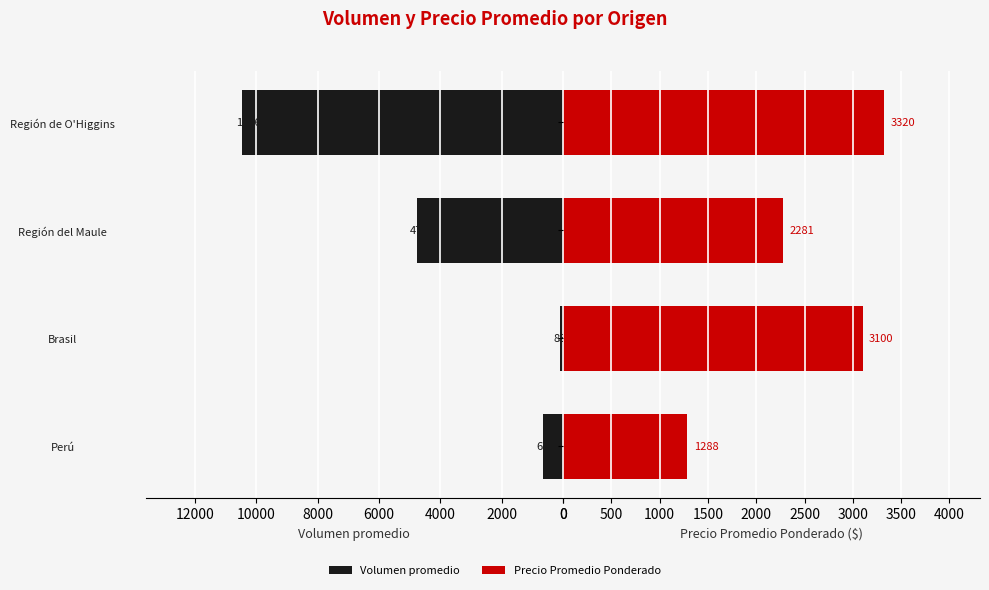

At how many categories does at least one series exceed 3362?

2